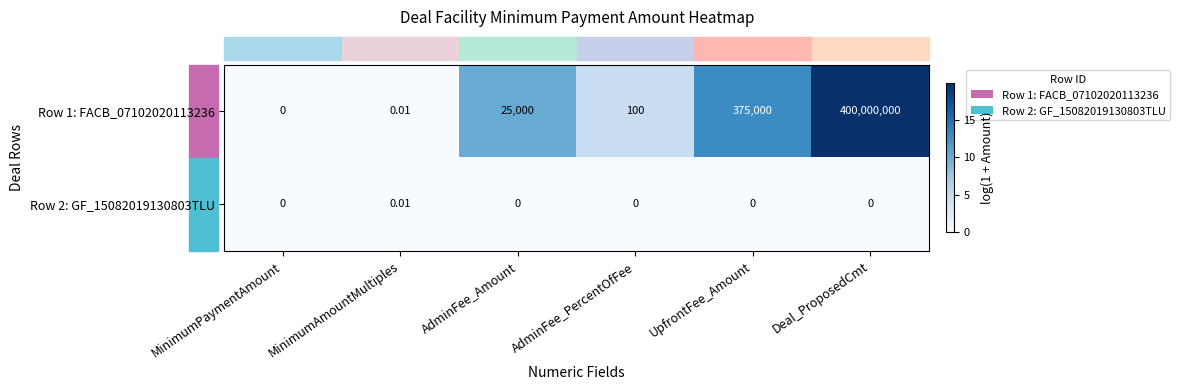

Where is Row 1: FACB_07102020113236 nearest to the value 200000000?

UpfrontFee_Amount